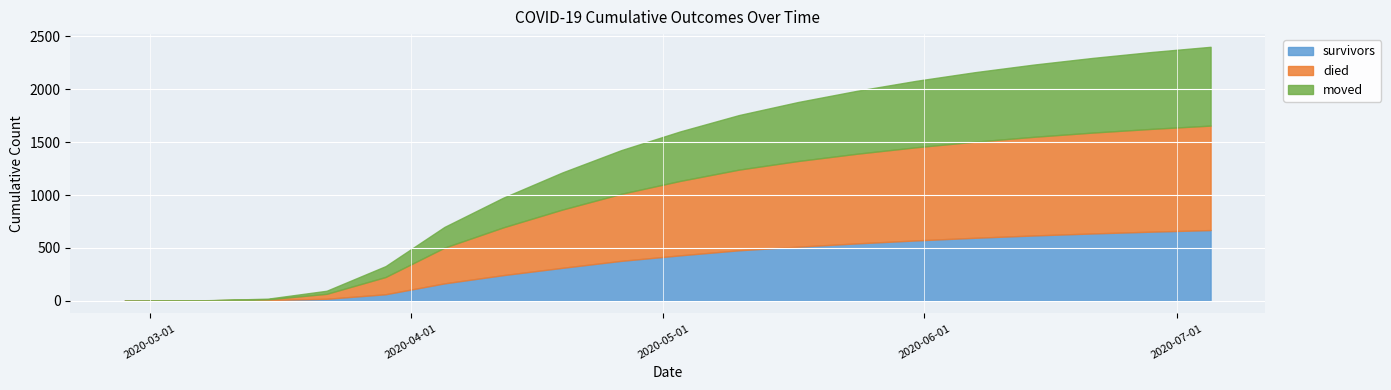

Which category has the highest value in the survivors series?

2020-07-05